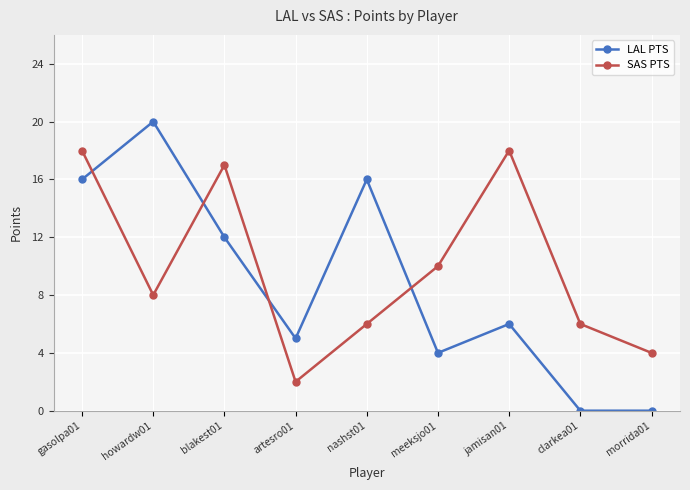

Reading right to left, list all the values displayed in this chart.

LAL PTS: morrida01=0	clarkea01=0	jamisan01=6	meeksjo01=4	nashst01=16	artesro01=5	blakest01=12	howardw01=20	gasolpa01=16
SAS PTS: morrida01=4	clarkea01=6	jamisan01=18	meeksjo01=10	nashst01=6	artesro01=2	blakest01=17	howardw01=8	gasolpa01=18